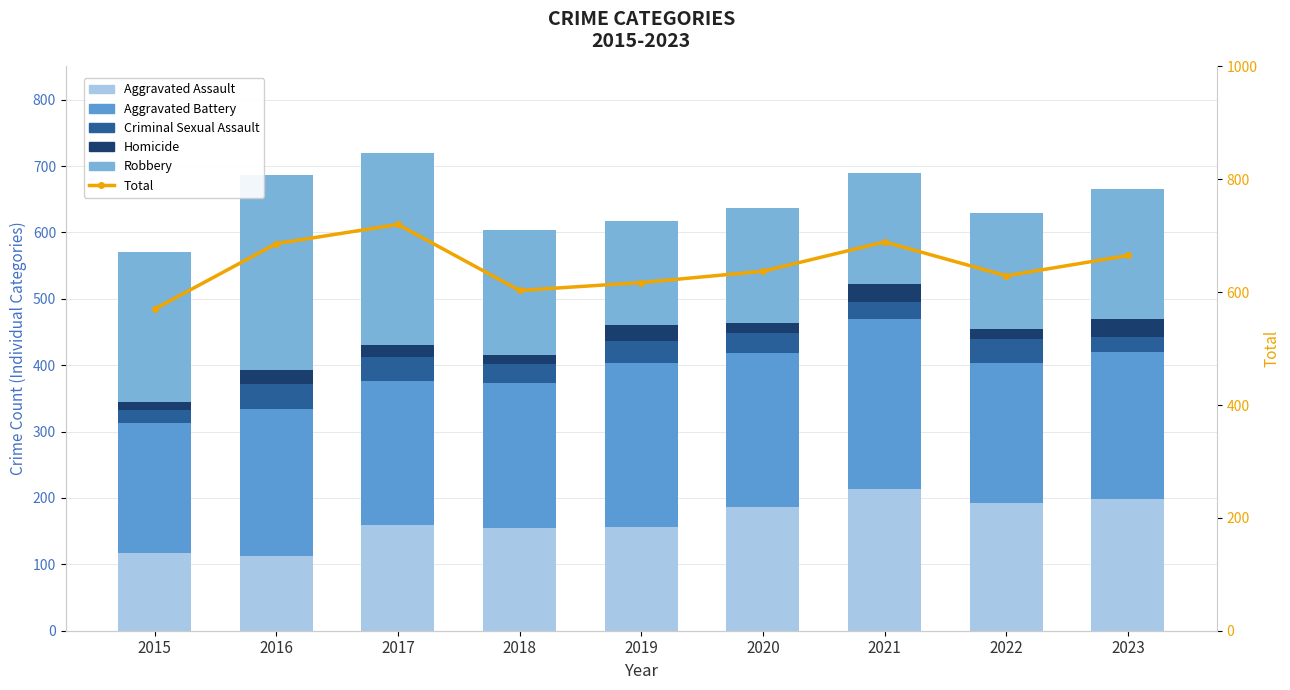

Reading left to right, transcribe all the data shown in this chart.

Aggravated Assault: 117	112	159	154	156	187	214	193	198
Aggravated Battery: 196	222	217	219	247	231	255	210	222
Criminal Sexual Assault: 20	37	37	29	34	30	26	36	23
Homicide: 11	22	18	14	23	16	28	15	27
Robbery: 226	293	289	187	157	173	166	175	195
Total: 570	686	720	603	617	637	689	629	665